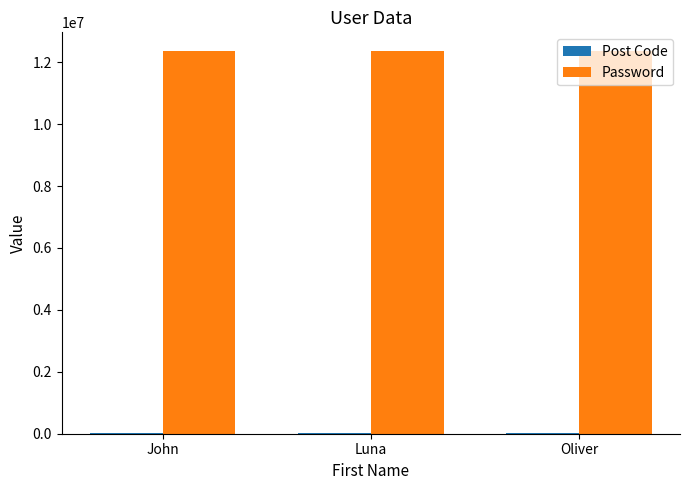

Which series has the largest total across all categories?

Password